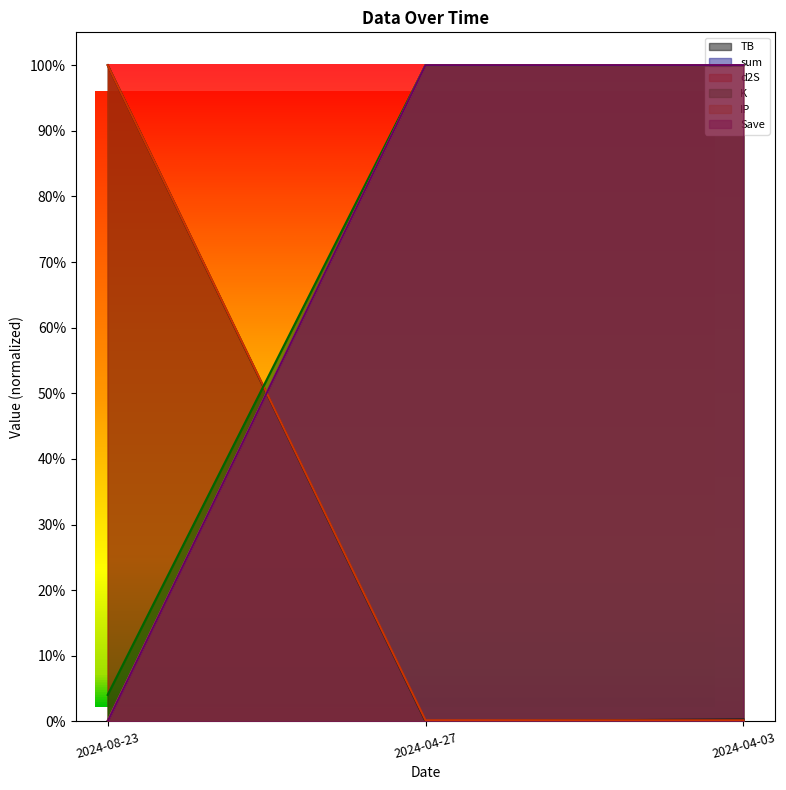

Count the number of categories in the chart.

3